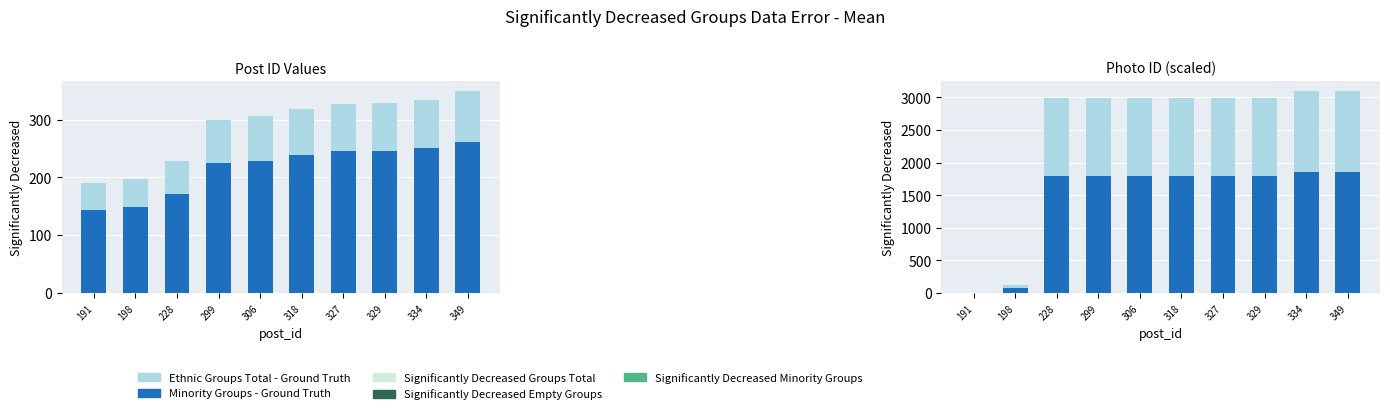

List the series in order of their overall mean, highest first.

Ethnic Groups Total - Ground Truth, Minority Groups - Ground Truth